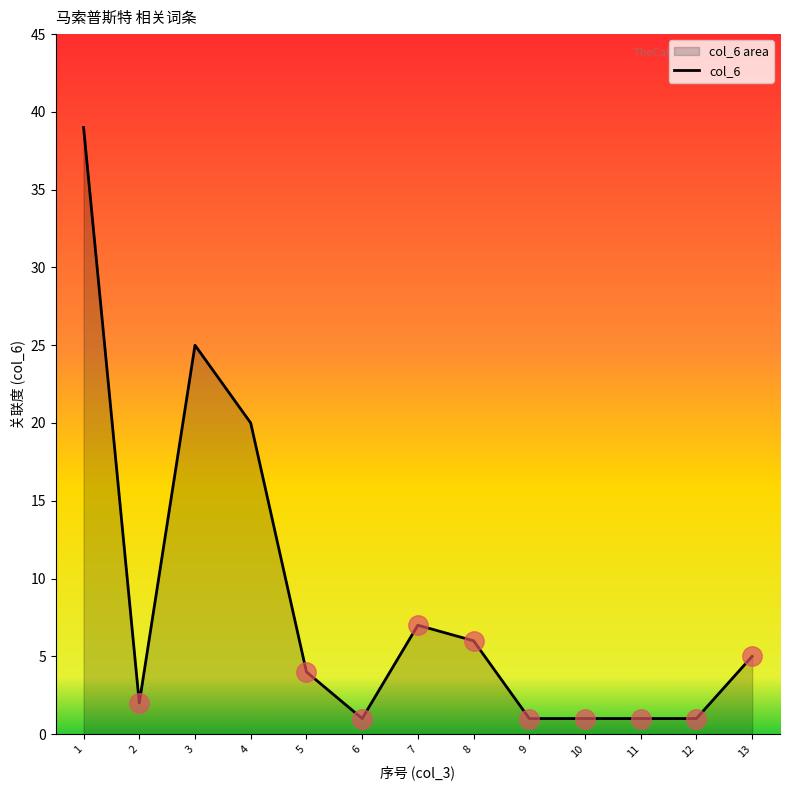

Where is the data nearest to the value 20?

4